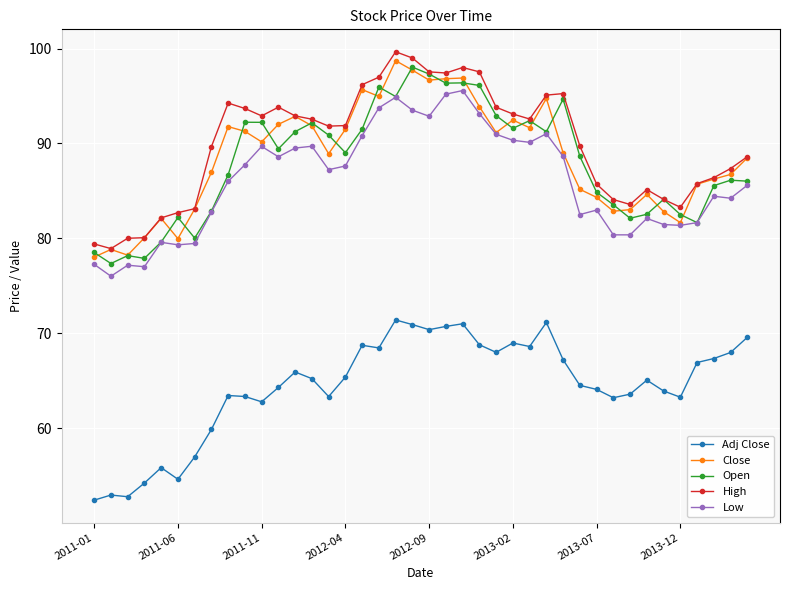

True or false: Open has more than 1 interior local peaks.

True